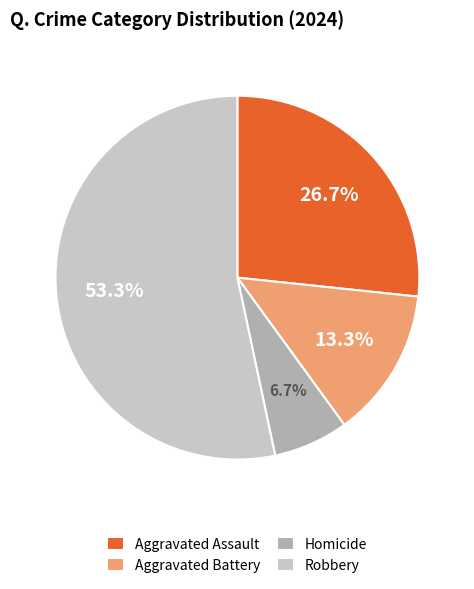

Rank the categories by value from highest to lowest.

Robbery, Aggravated Assault, Aggravated Battery, Homicide